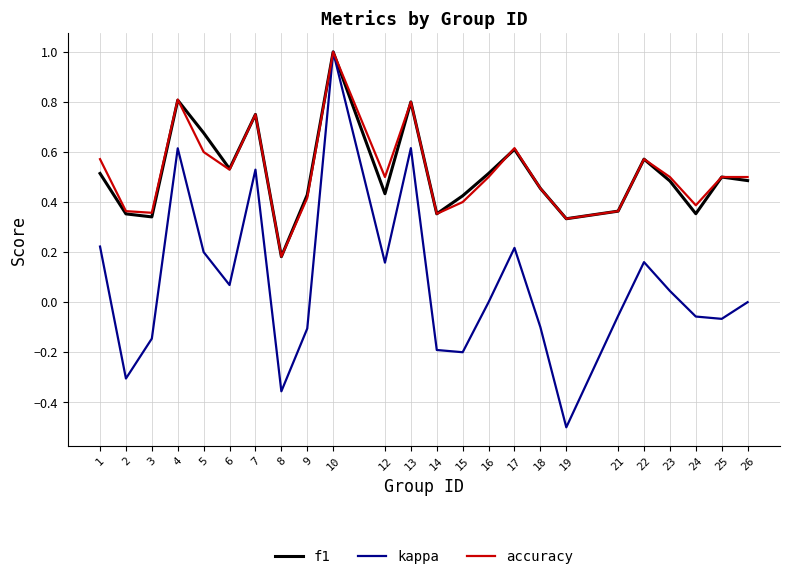

True or false: f1 and accuracy intersect in this chart.

True